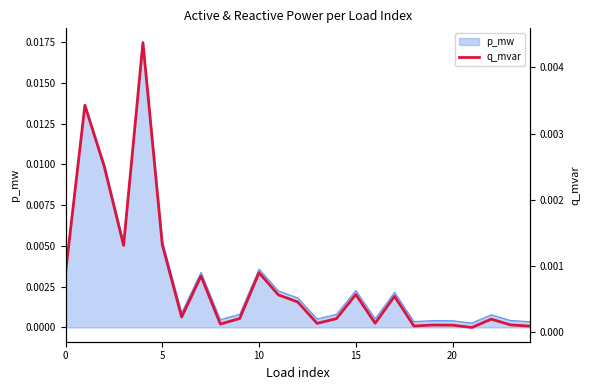

Is it true that the value at 24 is 0.0?

False